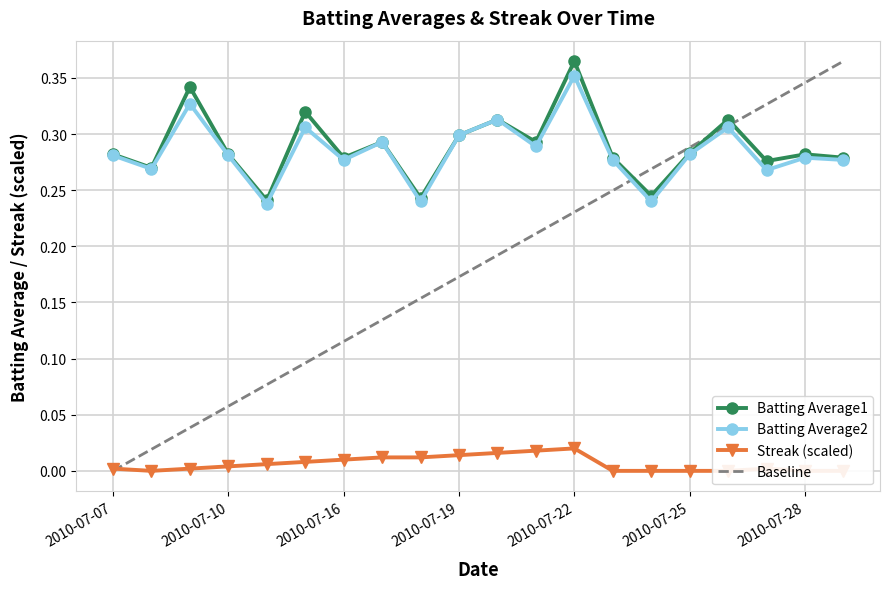

Rank the series at 2010-07-22 from lowest to highest value.

Streak (scaled), Baseline, Batting Average2, Batting Average1